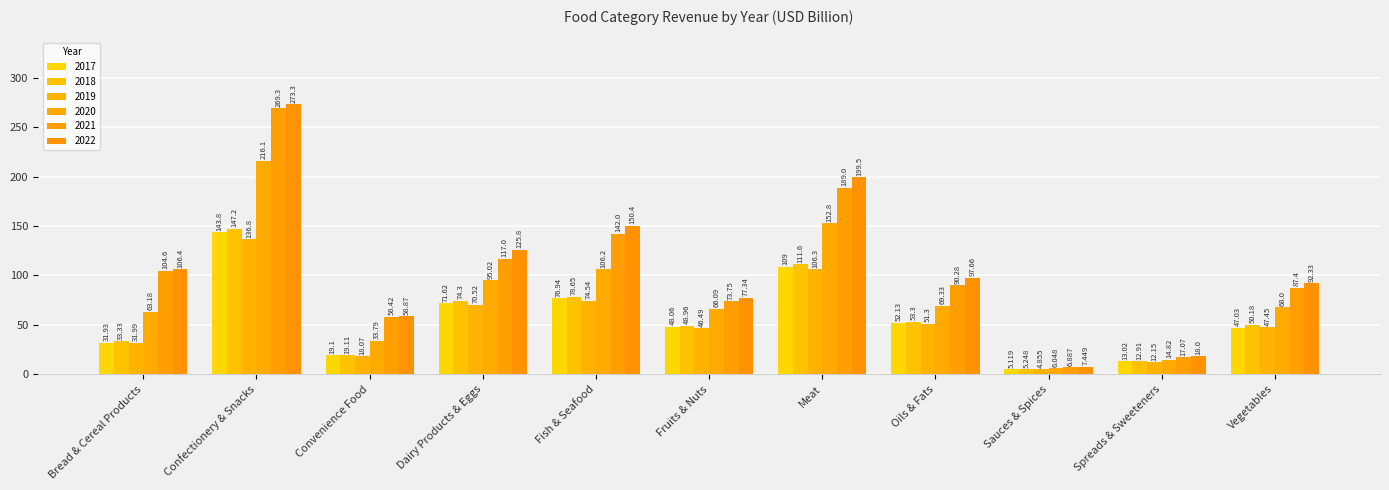

How many bars are there in each group?

6